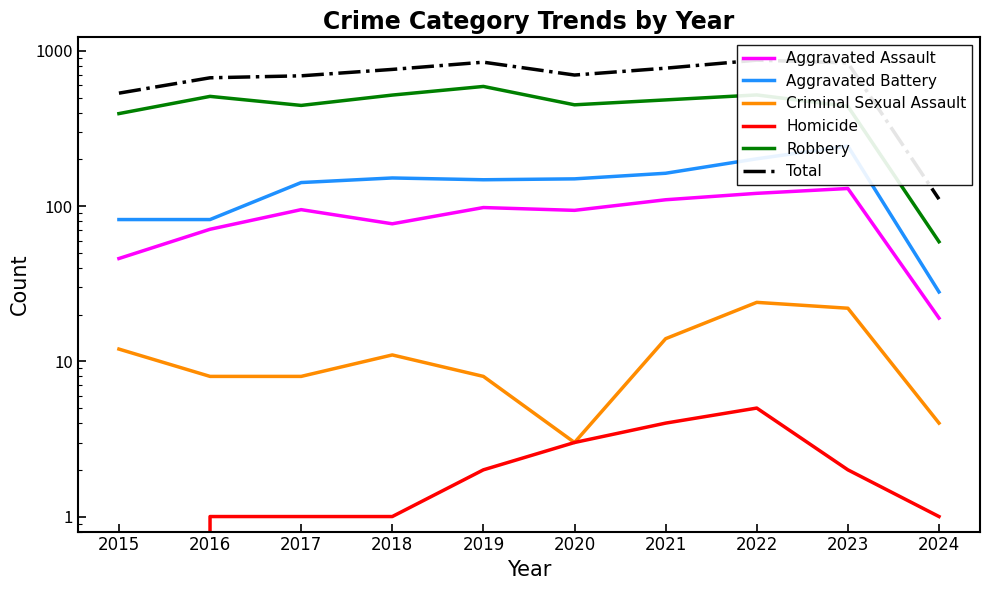

True or false: Aggravated Battery has a value of 142 at 2017.

True